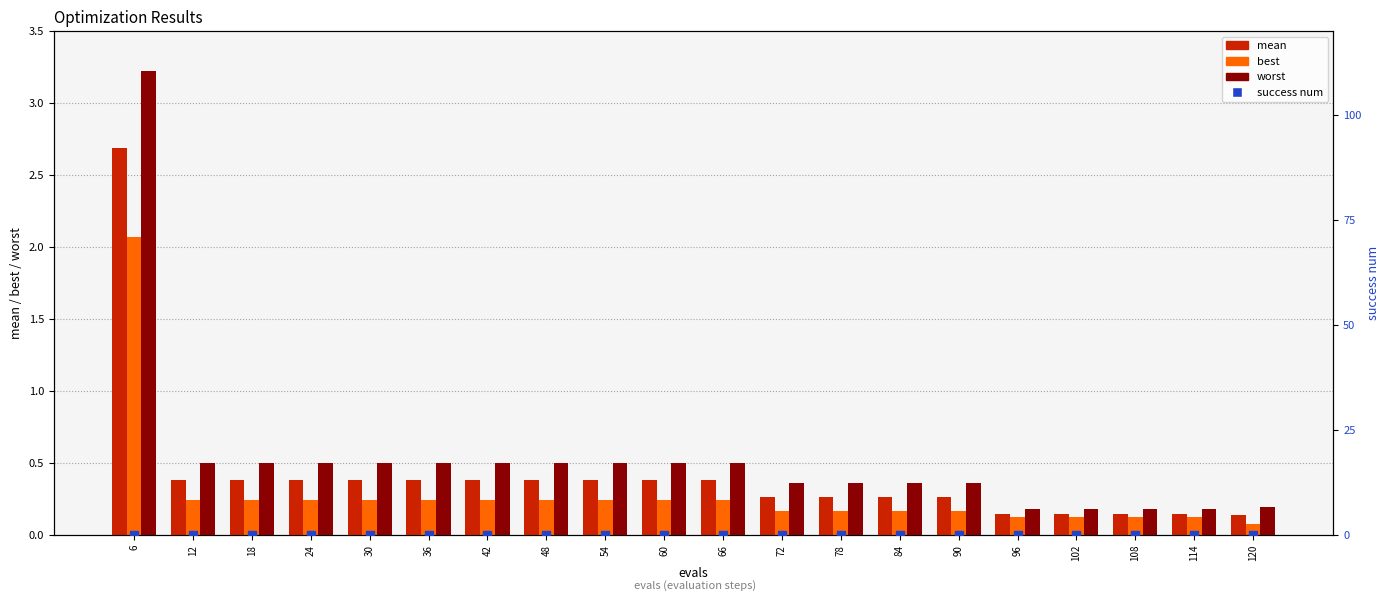

At how many categories does at least one series exceed 2?

1